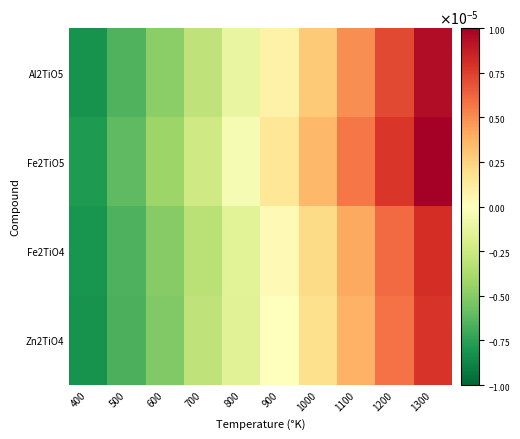

Which has a higher value, 900 or 400?

900